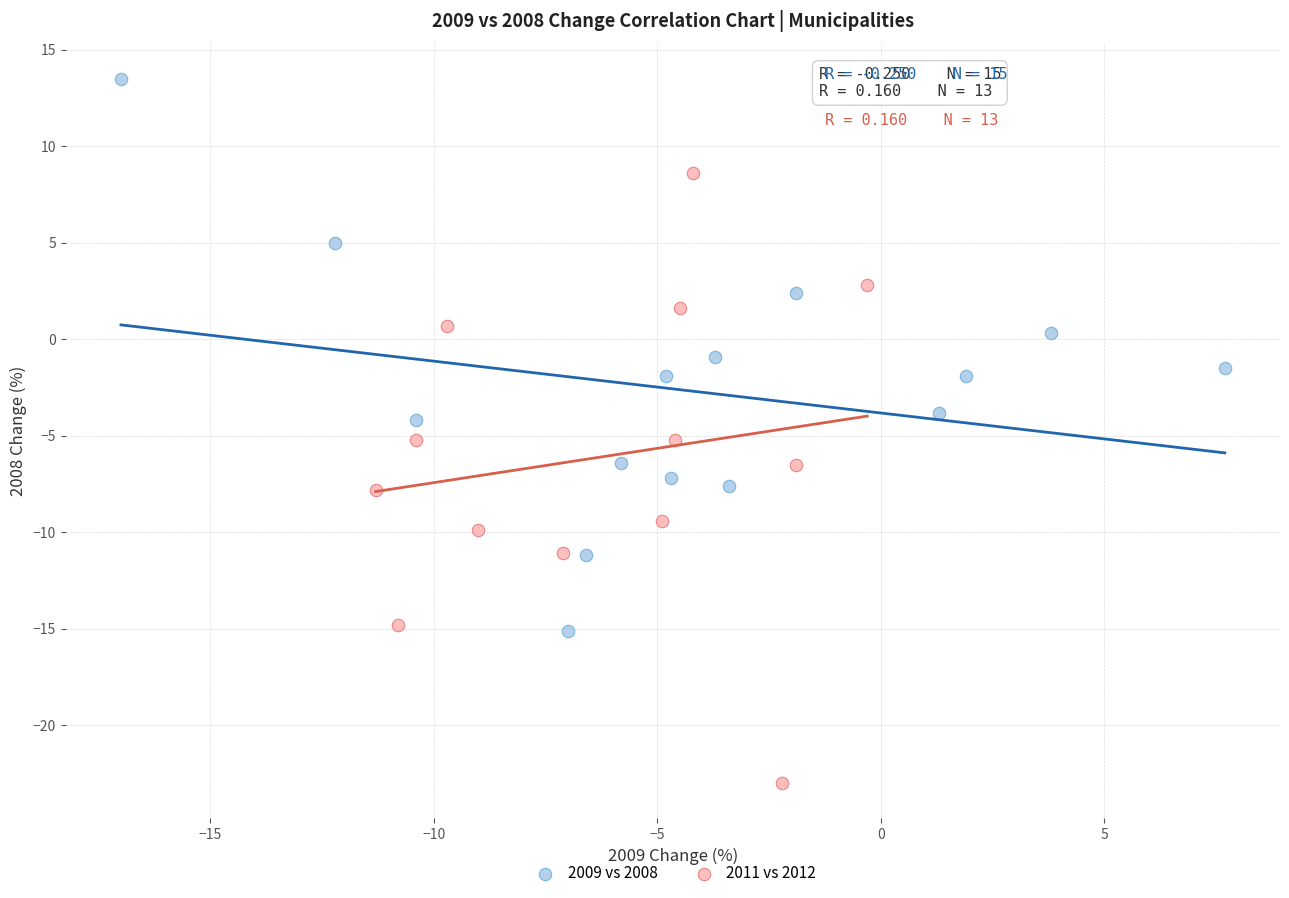

Which series reaches the minimum Y coordinate?

2011 vs 2012